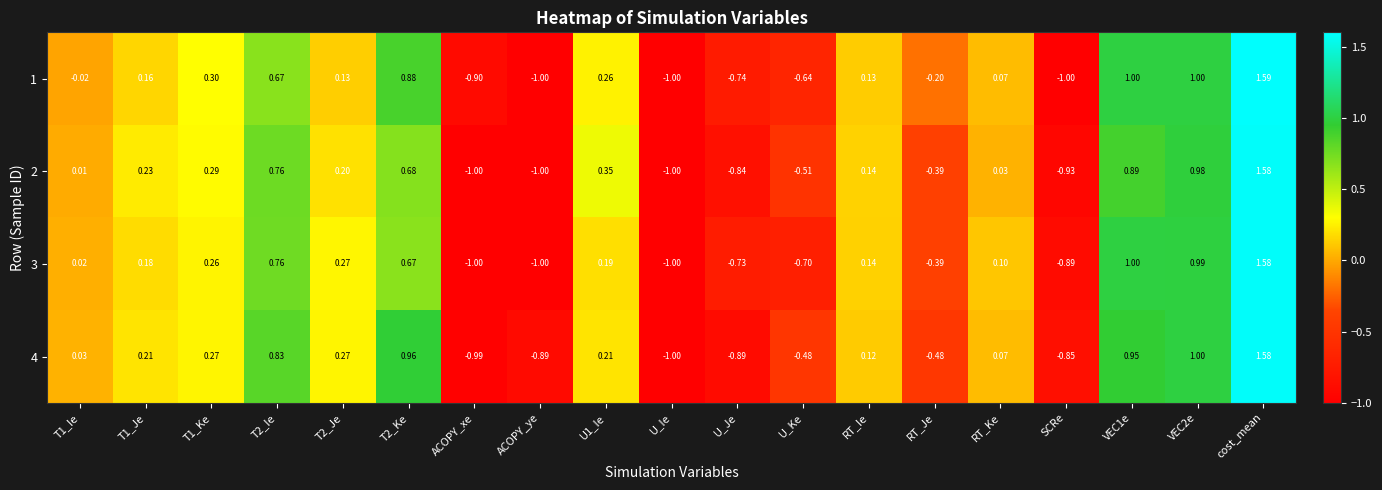

What is the spread (max minus min) of values at ACOPY_xe?

0.1